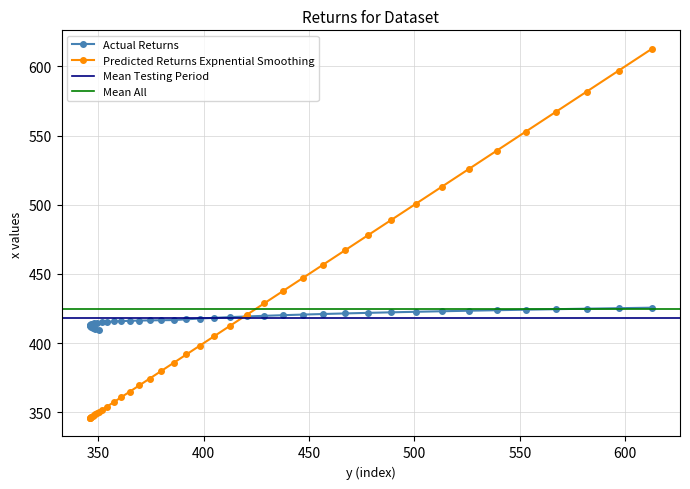

True or false: x (Actual) and x (Smoothed) cross at least once.

True